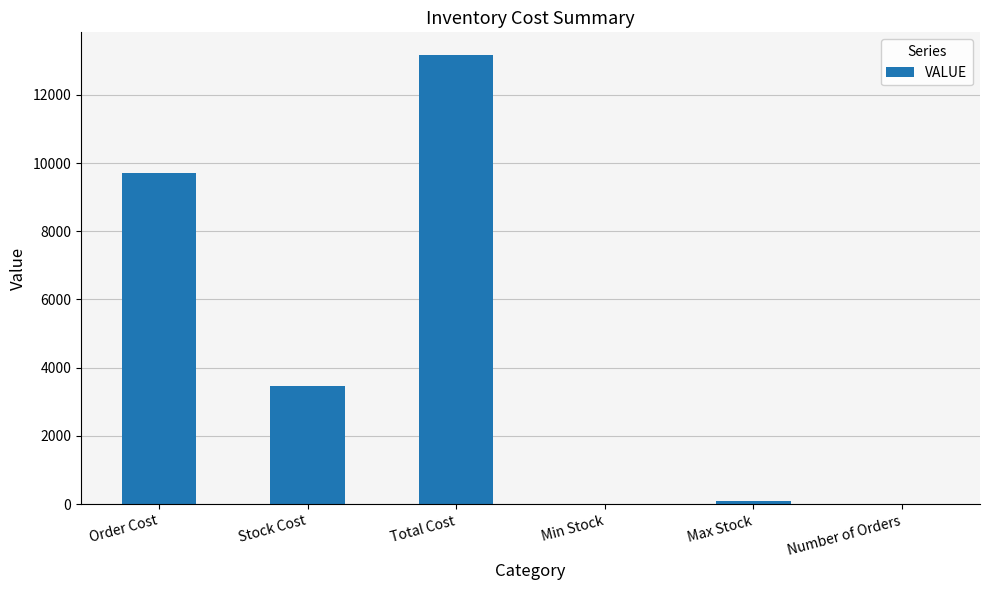

Which category has the highest value across all series?

Total Cost